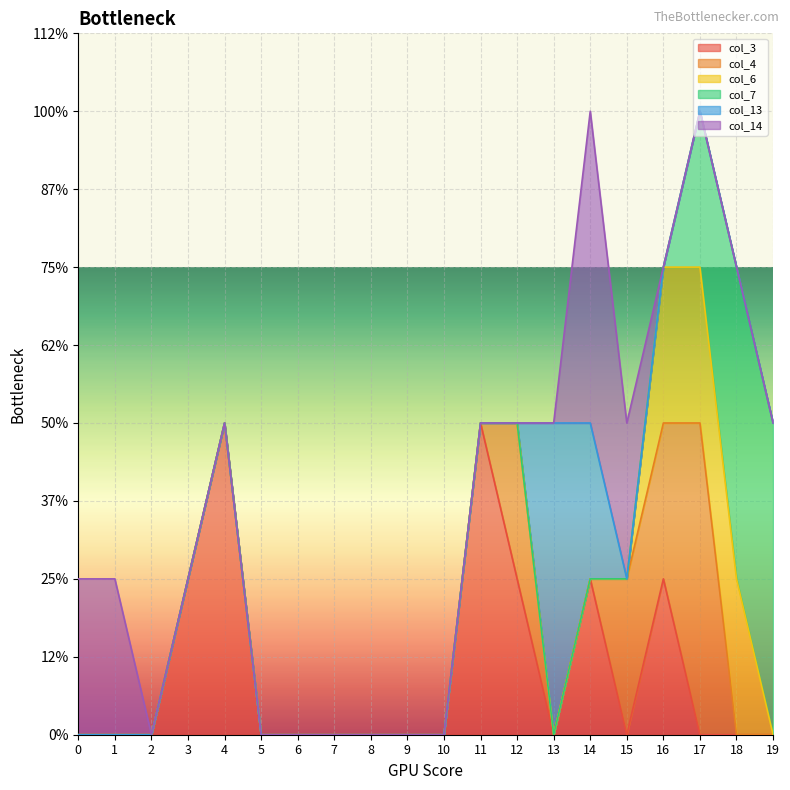

Does the chart display data point markers on the line(s)?

No